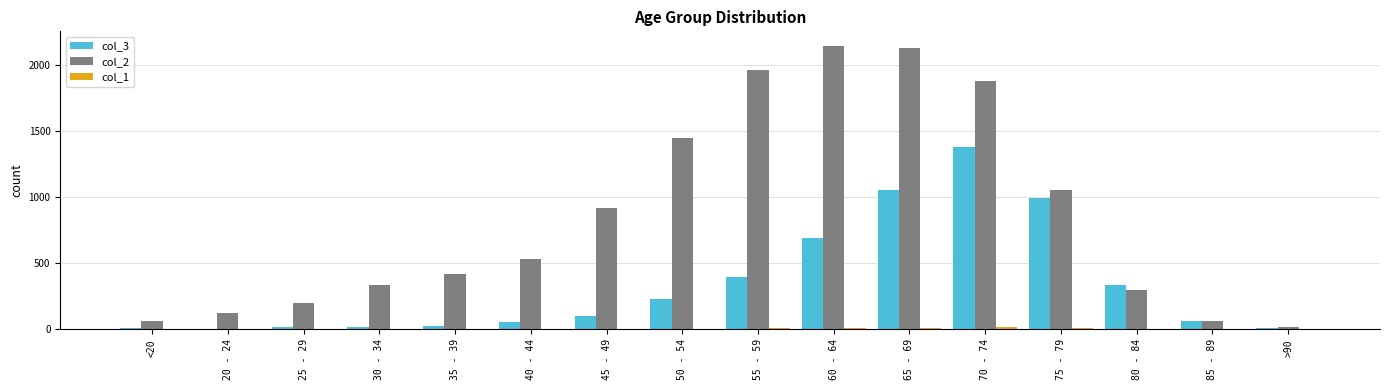

Does the chart contain stacked bars?

No